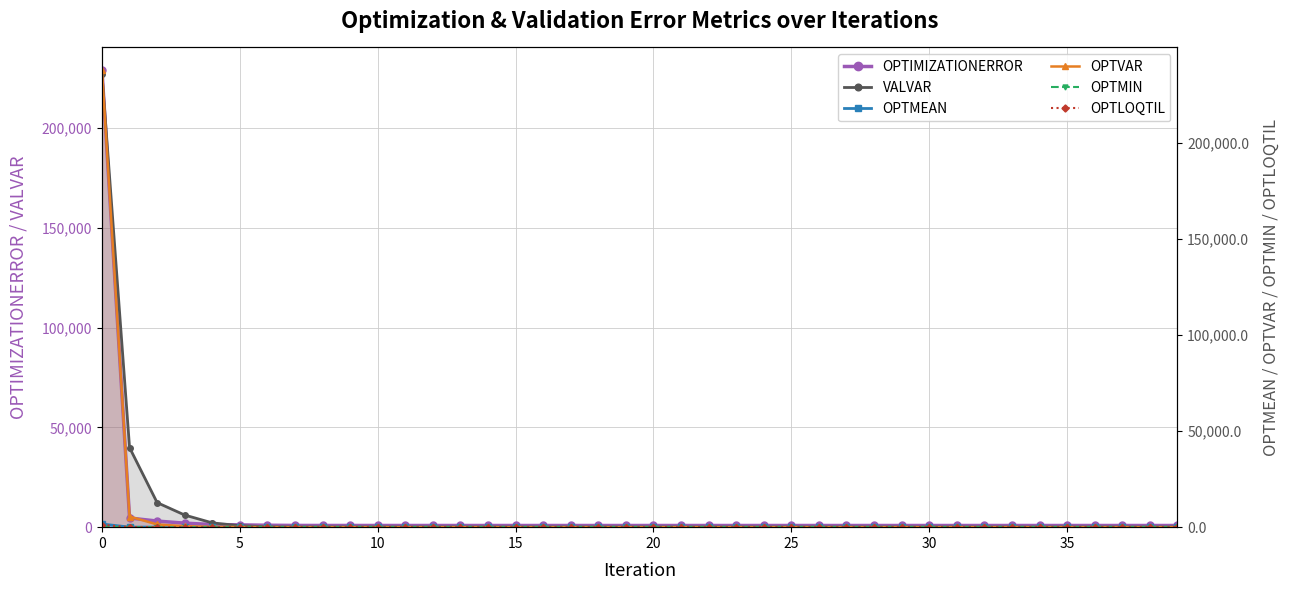

Where is the first local minimum for OPTMIN?

5